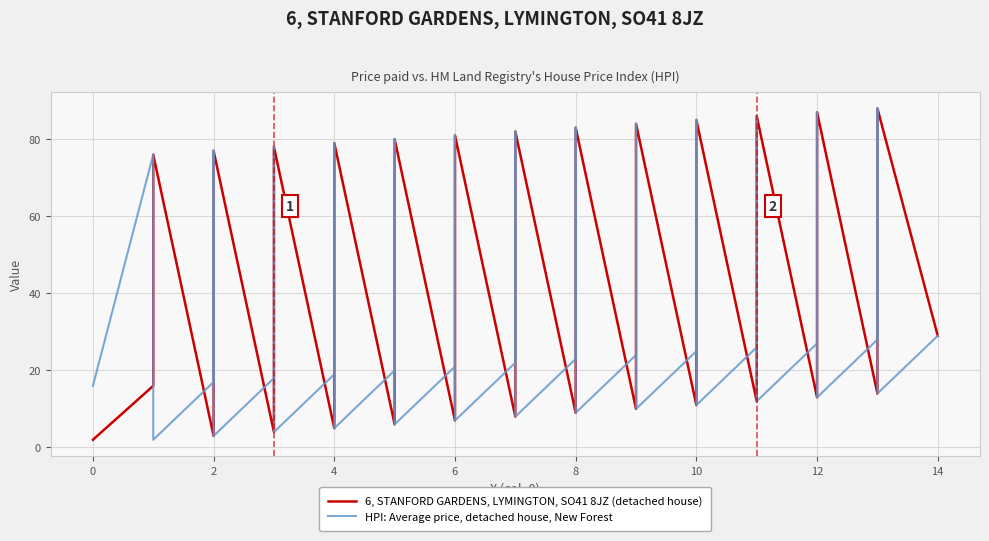

Which series has the largest total across all categories?

6, STANFORD GARDENS, LYMINGTON, SO41 8JZ (detached house)